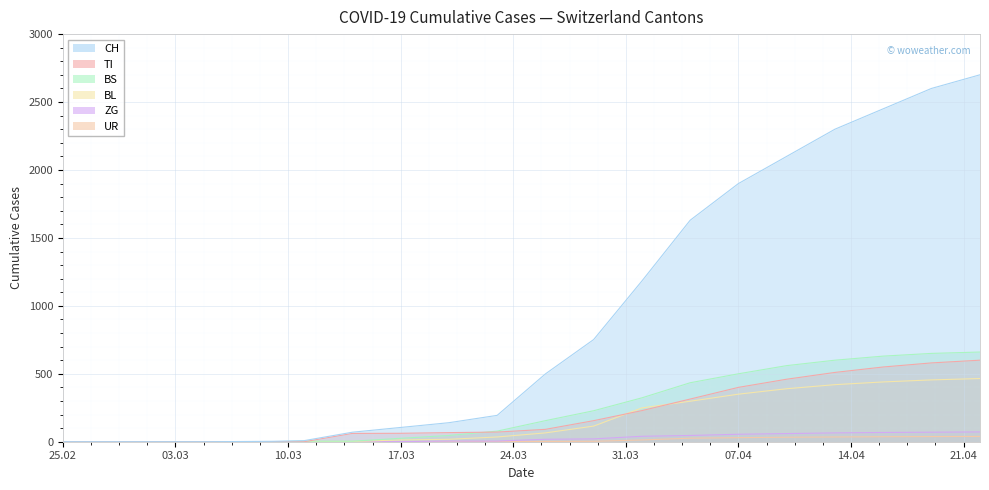

What is the difference between the highest and lowest values at 2020-03-14?

70